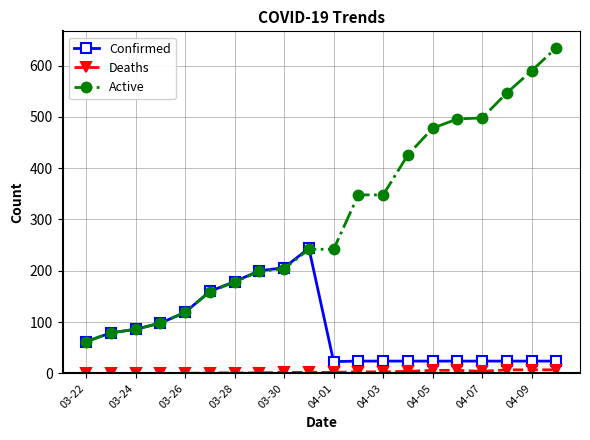

List the series in order of their peak value, highest first.

Active, Confirmed, Deaths